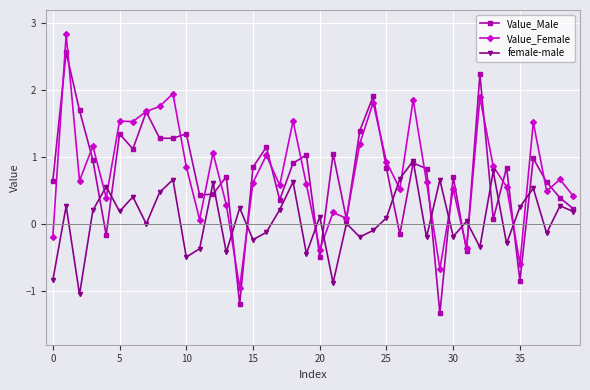

True or false: Value_Female and female-male intersect in this chart.

True